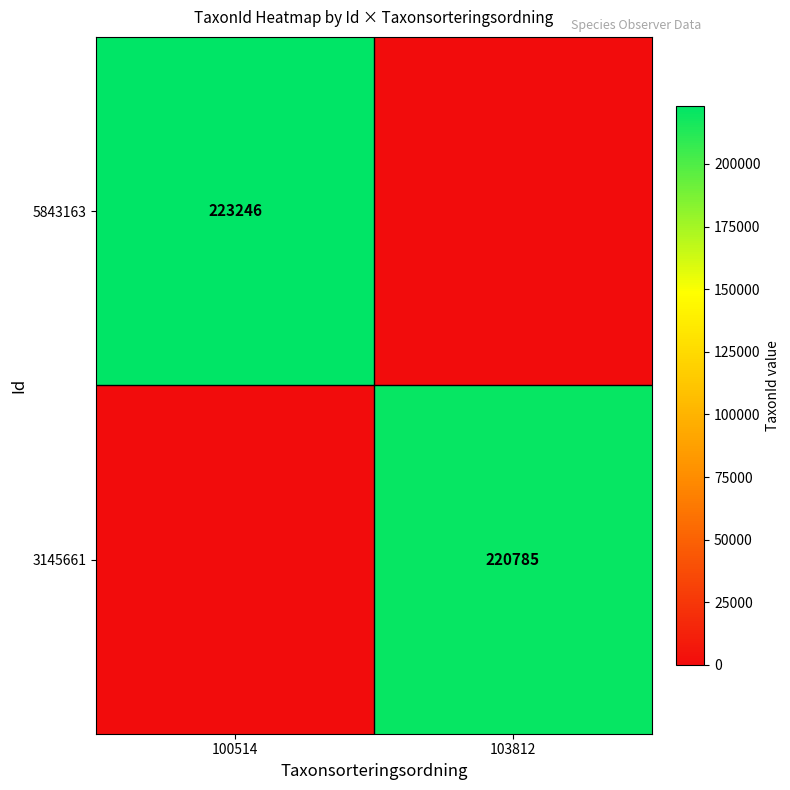

Is the value of 3145661 at 103812 greater than the value of 5843163 at 100514?

No